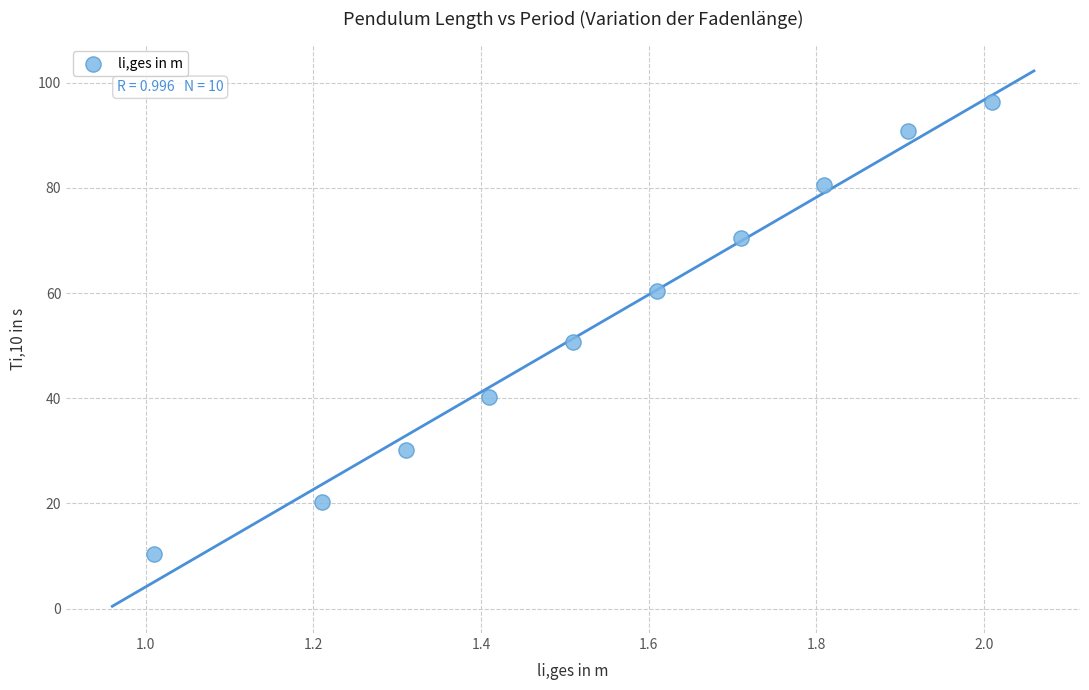

What Y value in the scatter plot is closest to 53?

50.6